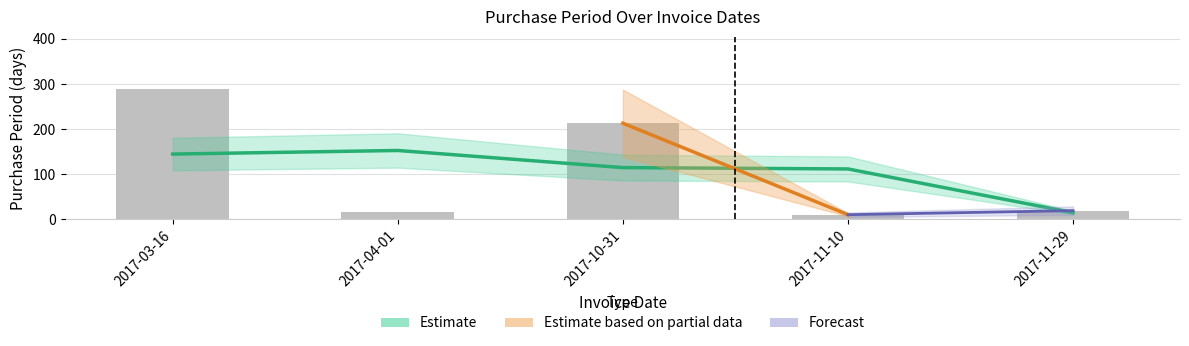

List the labels in order of value, smallest first.

2017-11-10, 2017-04-01, 2017-11-29, 2017-10-31, 2017-03-16